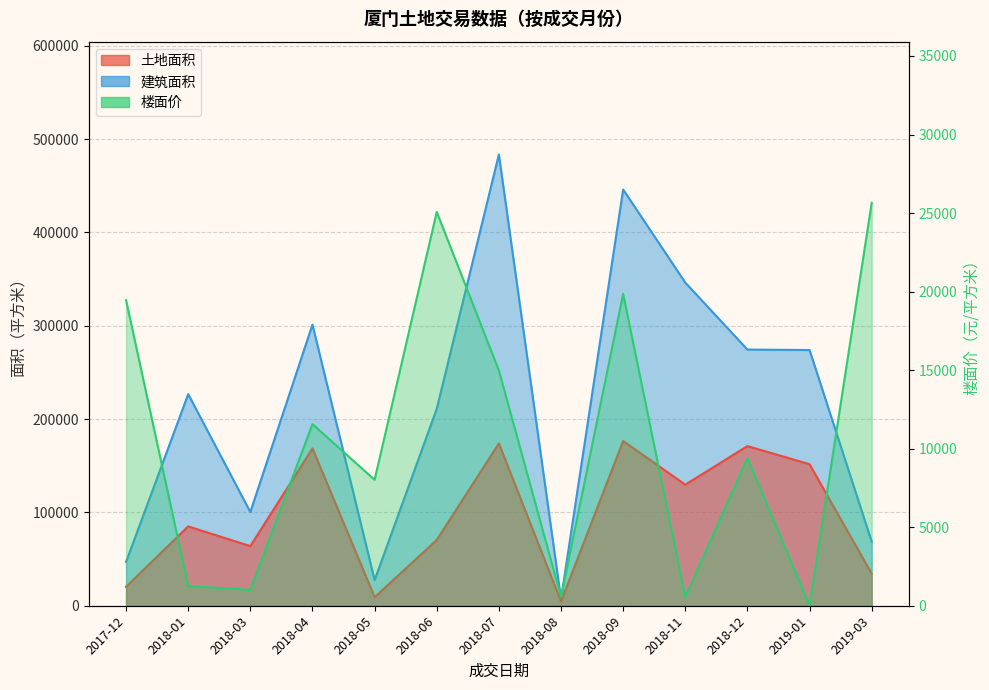

In 土地面积, how many points are higher than both neighbors (excluding endpoints)?

5